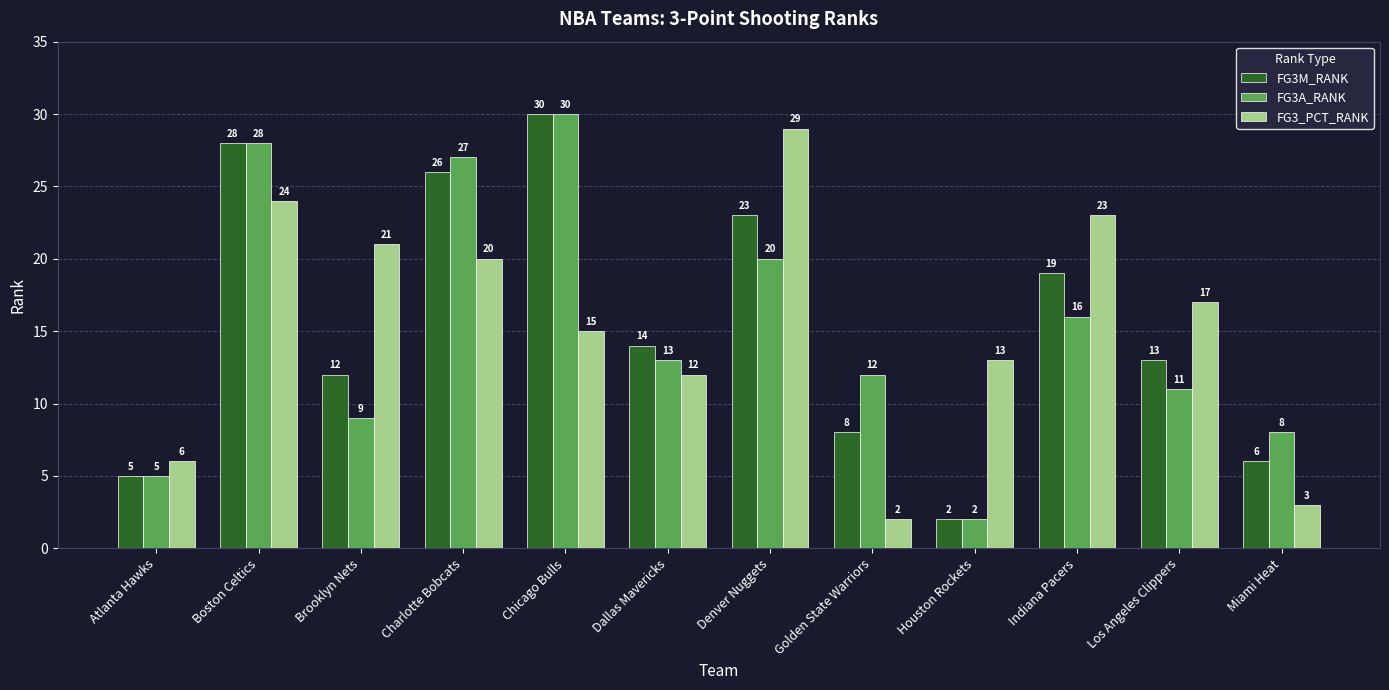

Read the FG3M_RANK value at Charlotte Bobcats, to the nearest 10.

30